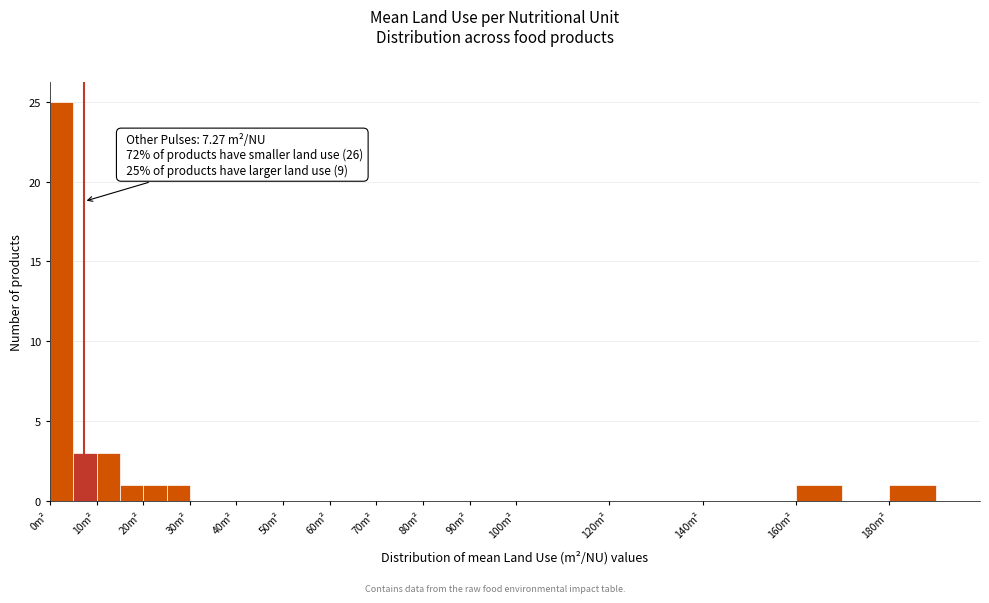

Which range on the x-axis has the tallest bar?

0 to 5